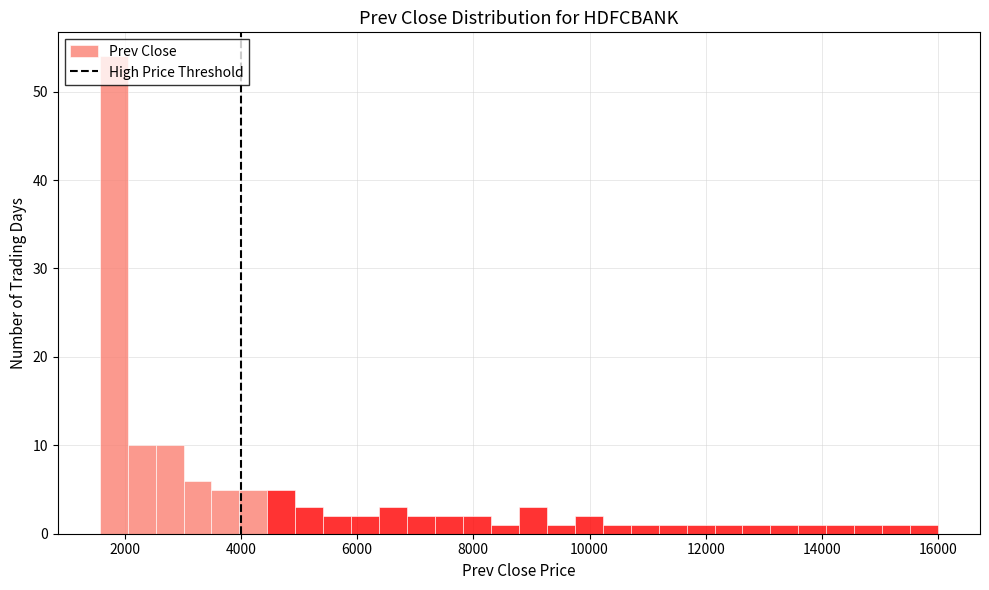

Read against the x-axis, roughly where is the centre of the tallest bar?

1800